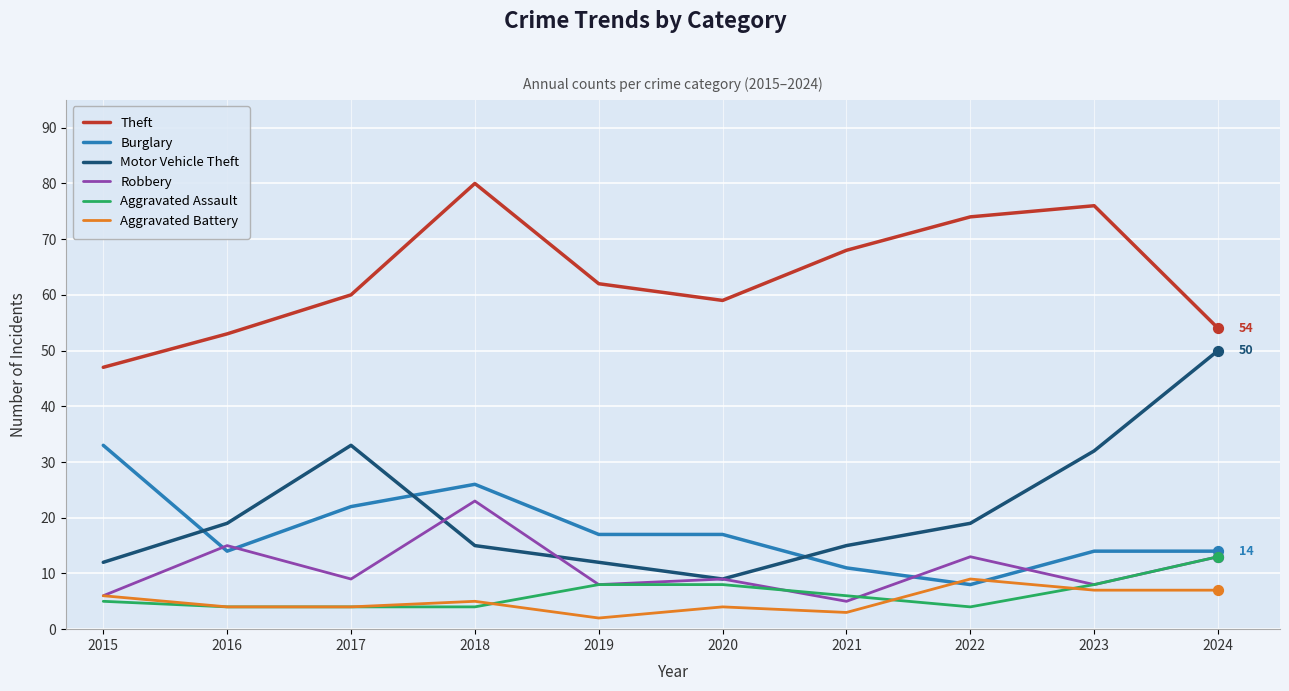

What are all the series names shown in the legend?

Theft, Burglary, Motor Vehicle Theft, Robbery, Aggravated Assault, Aggravated Battery